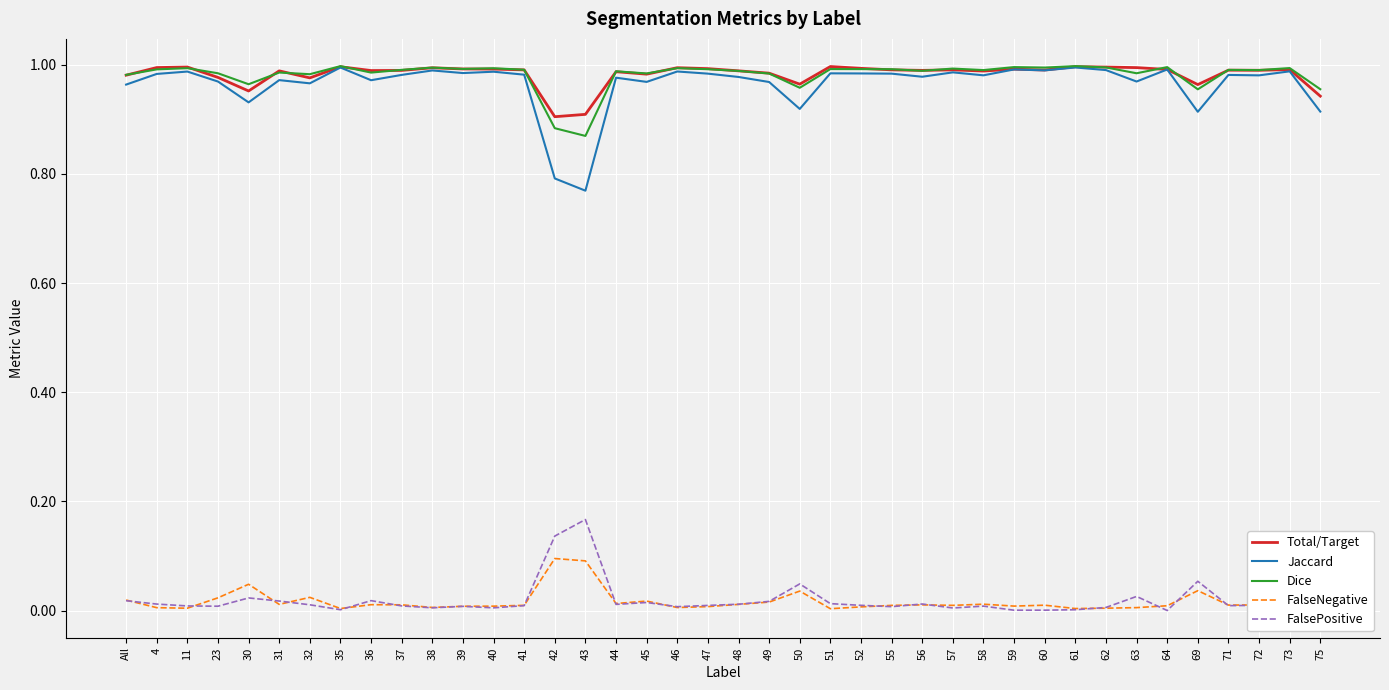

What position from the right is 60?

10